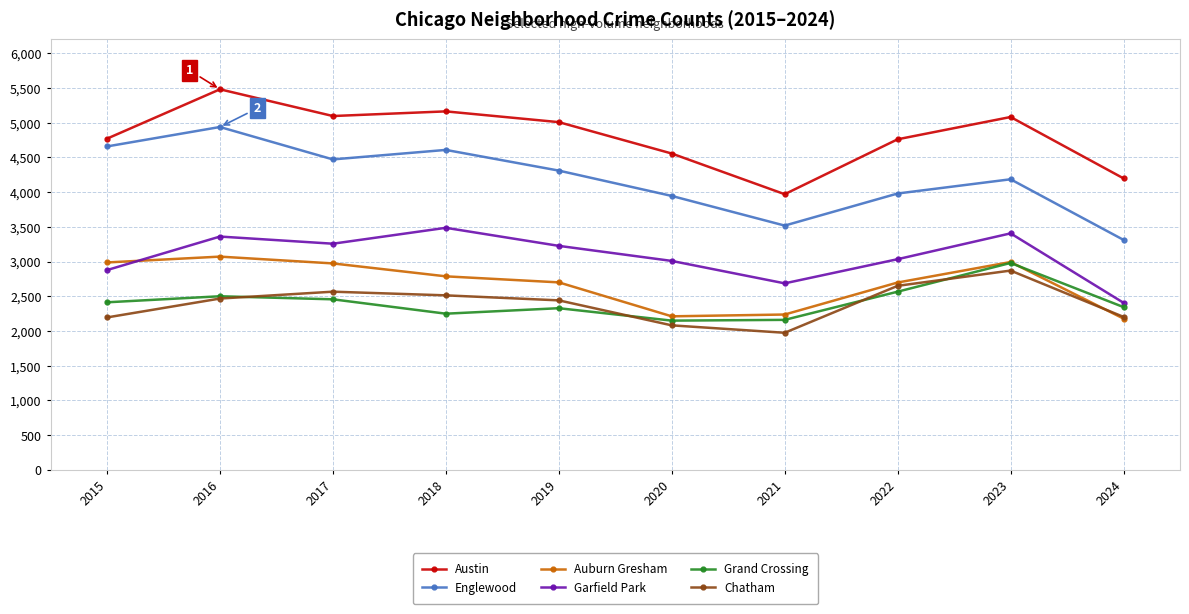

What are all the series names shown in the legend?

Austin, Englewood, Auburn Gresham, Garfield Park, Grand Crossing, Chatham